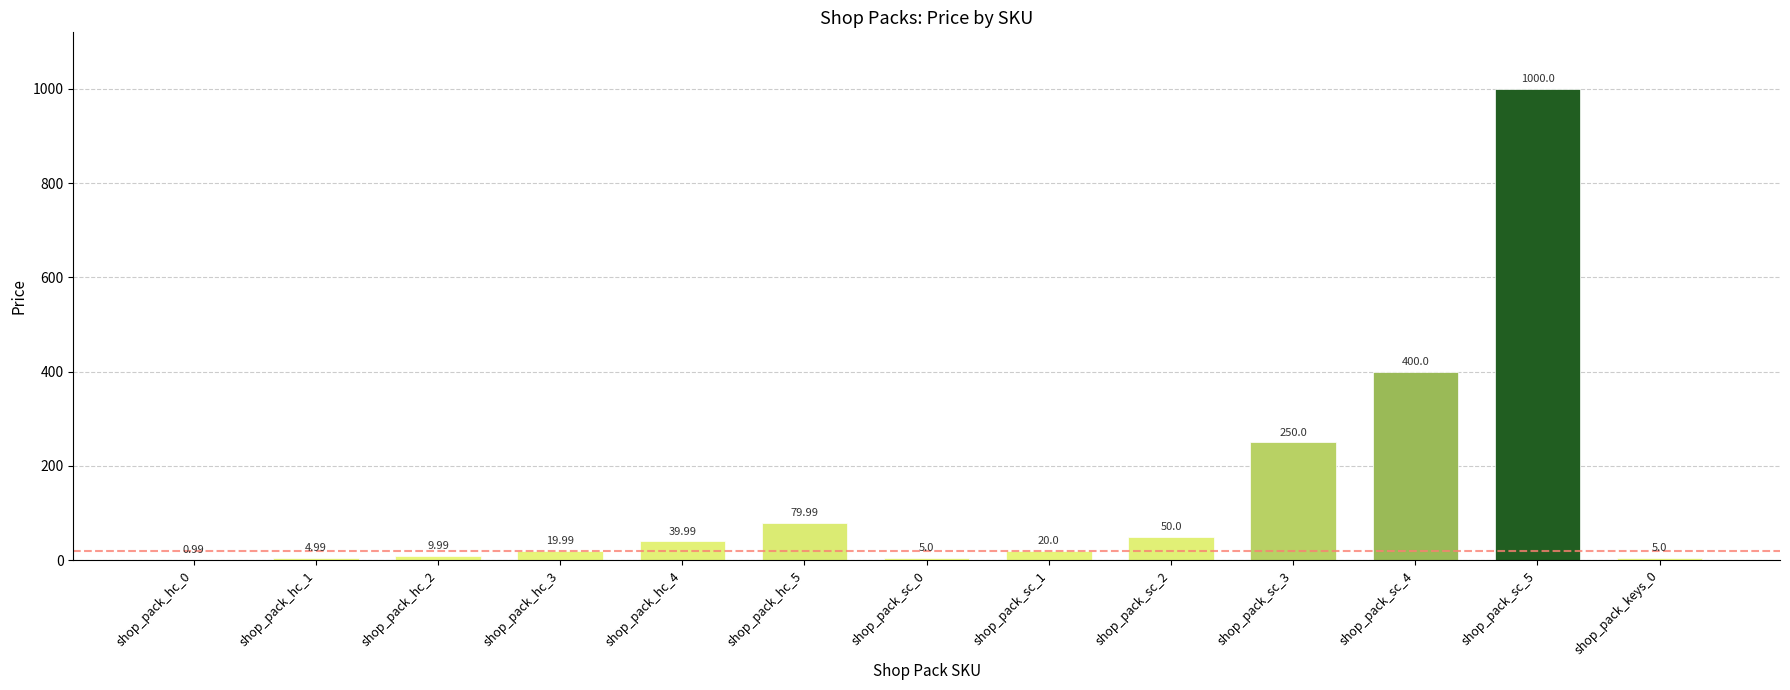

What is the sum of the values at shop_pack_hc_2 and shop_pack_hc_0?

11.0